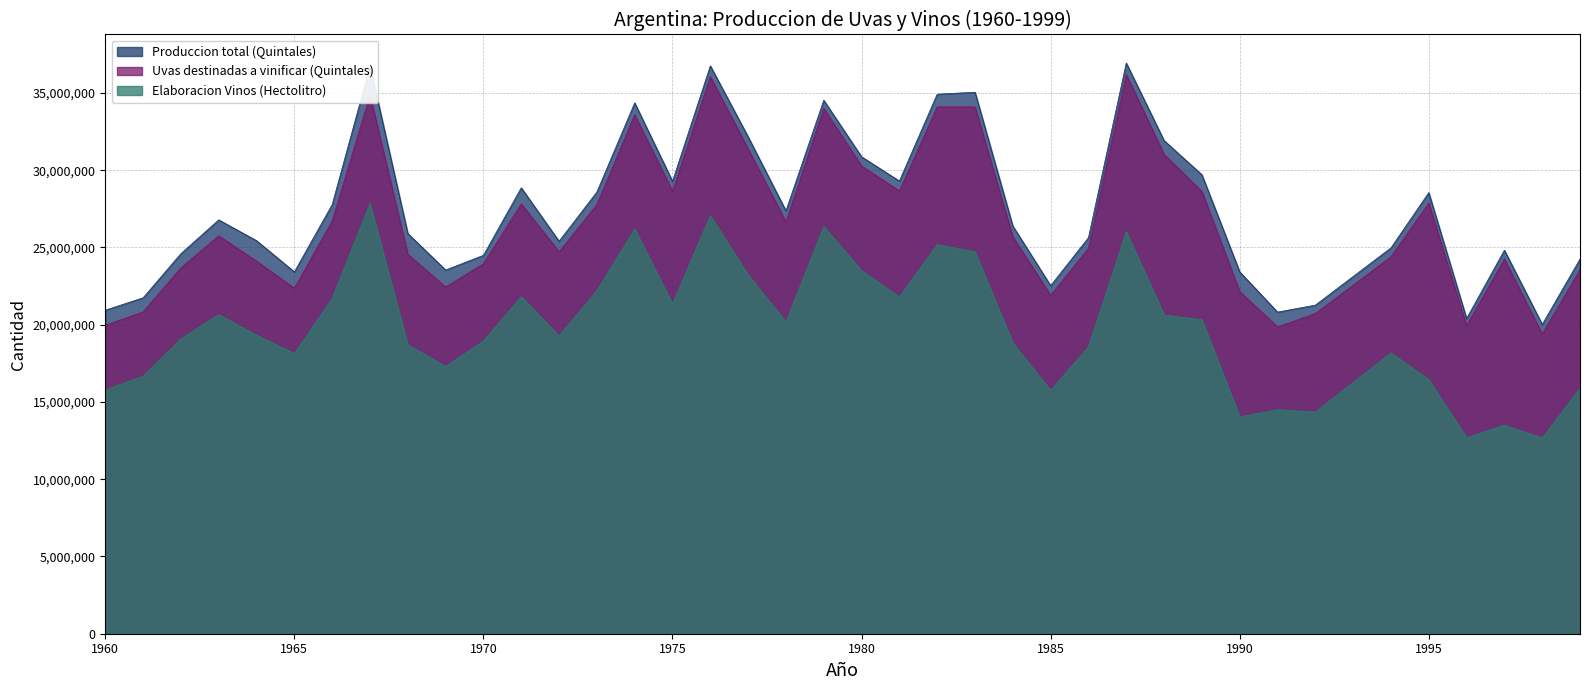

At which category is the sum across all series the highest?

1976